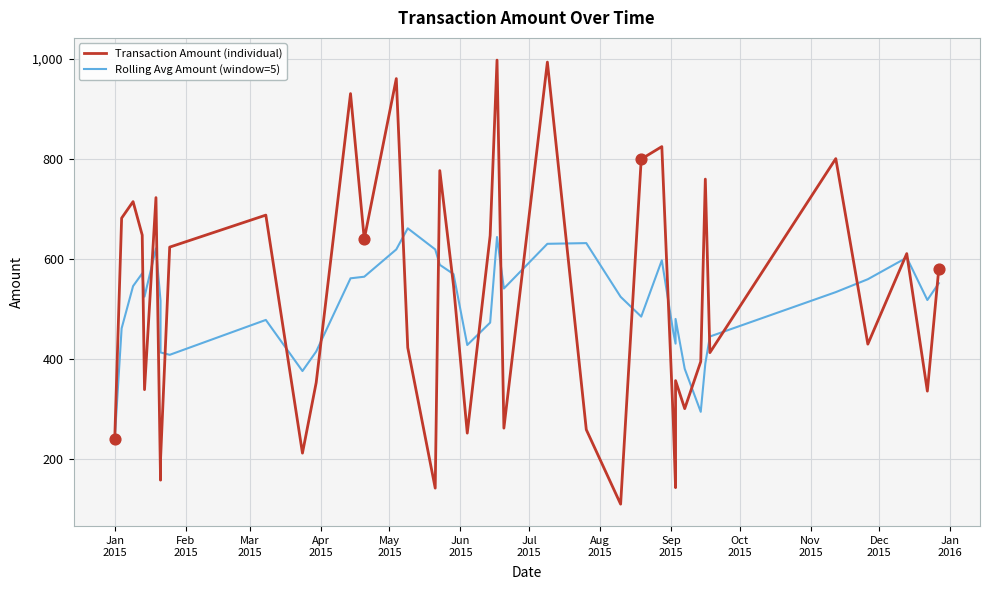

Which series contains the highest Y value?

Transaction Amount (individual)